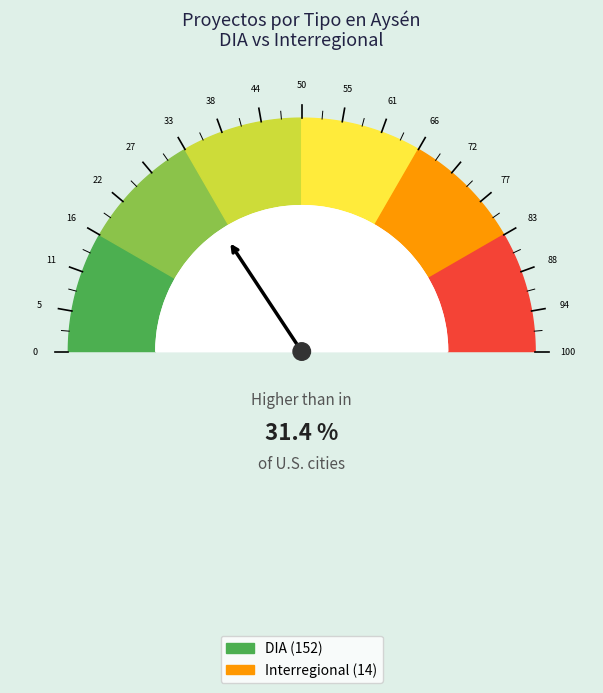

To the nearest percent, what percentage of the pie is Interregional?

8%